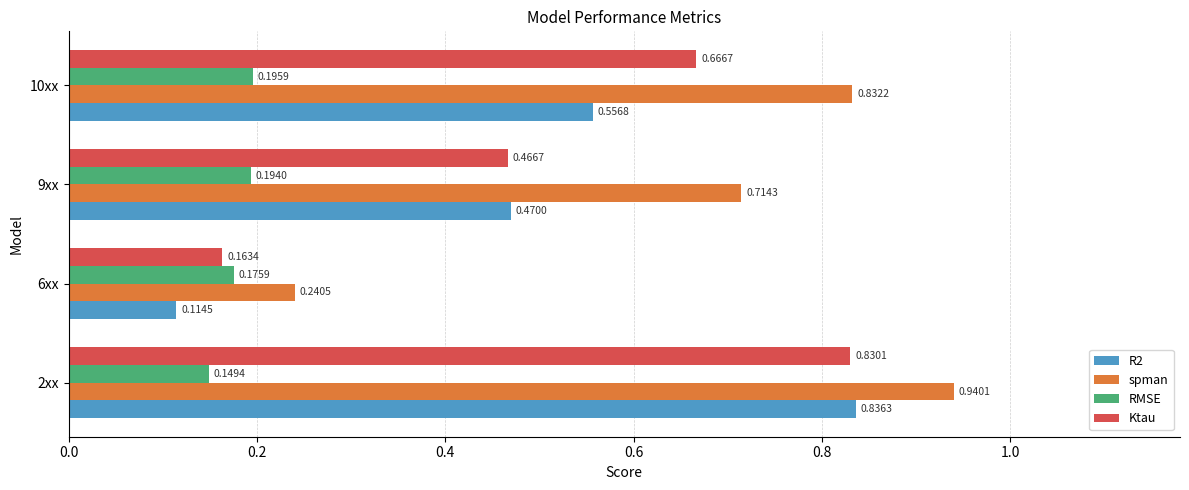

Rank the series at 10xx from lowest to highest value.

RMSE, R2, Ktau, spman